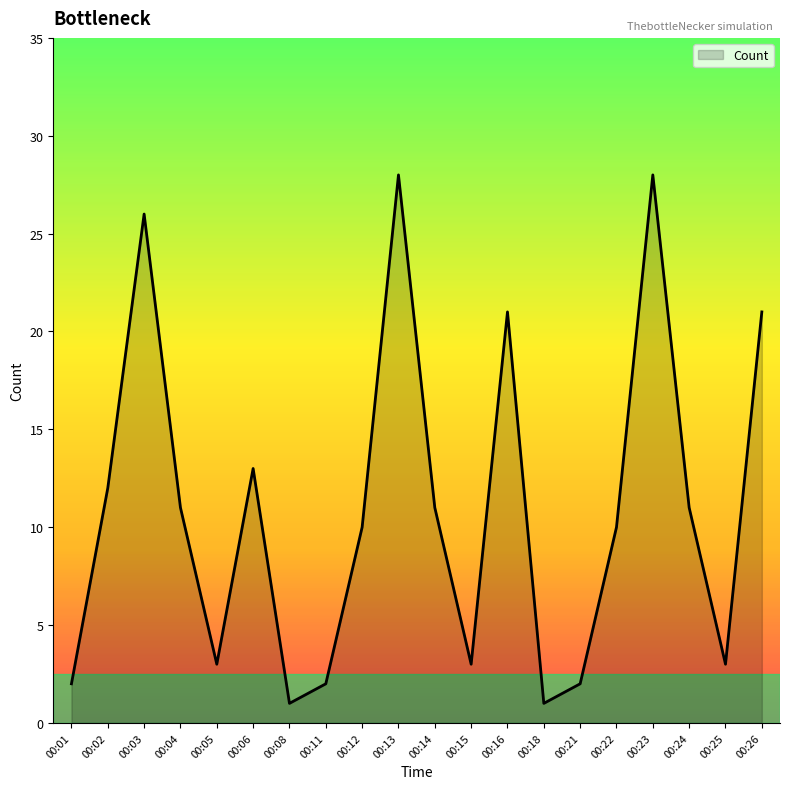

What is the difference between the maximum and minimum values?

27